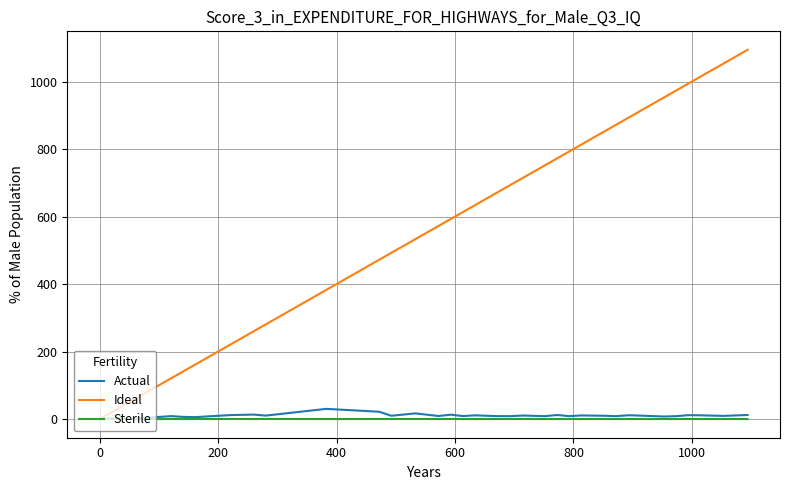

True or false: Sterile has more than 0 points higher than both neighbors.

True